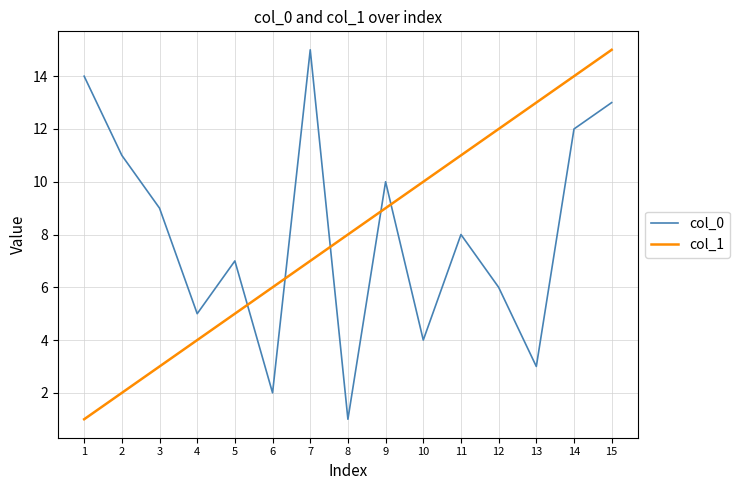

Rank the series at 13 from lowest to highest value.

col_0, col_1